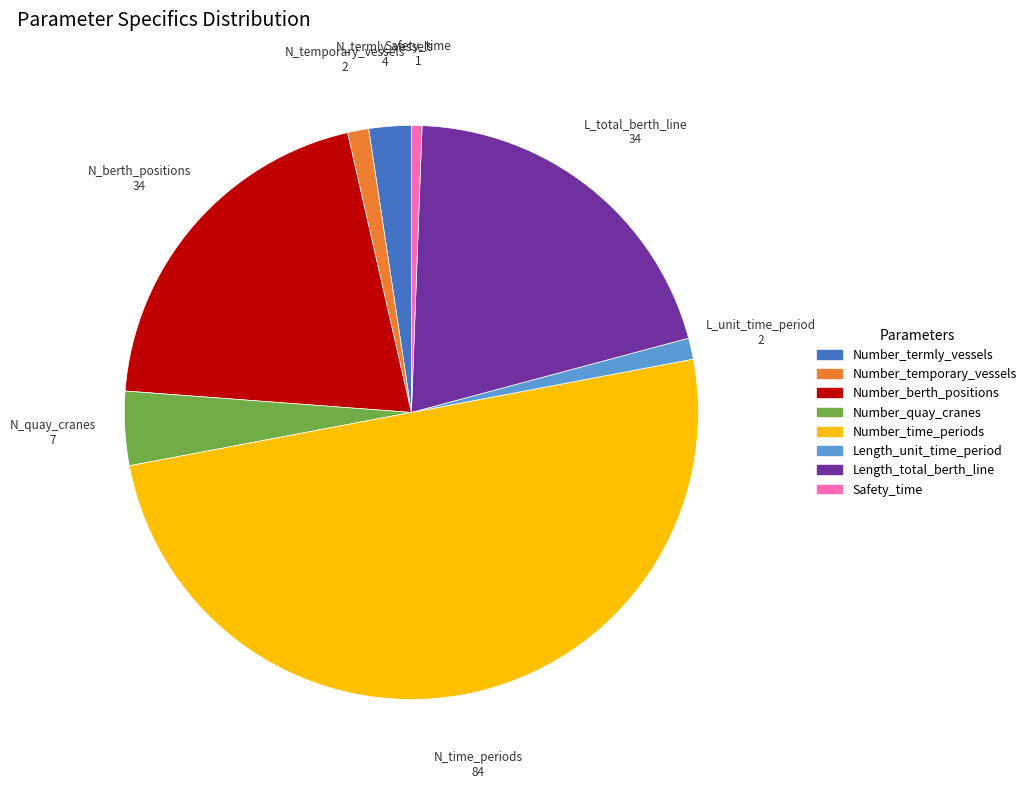

Which slice is the smallest?

Safety_time